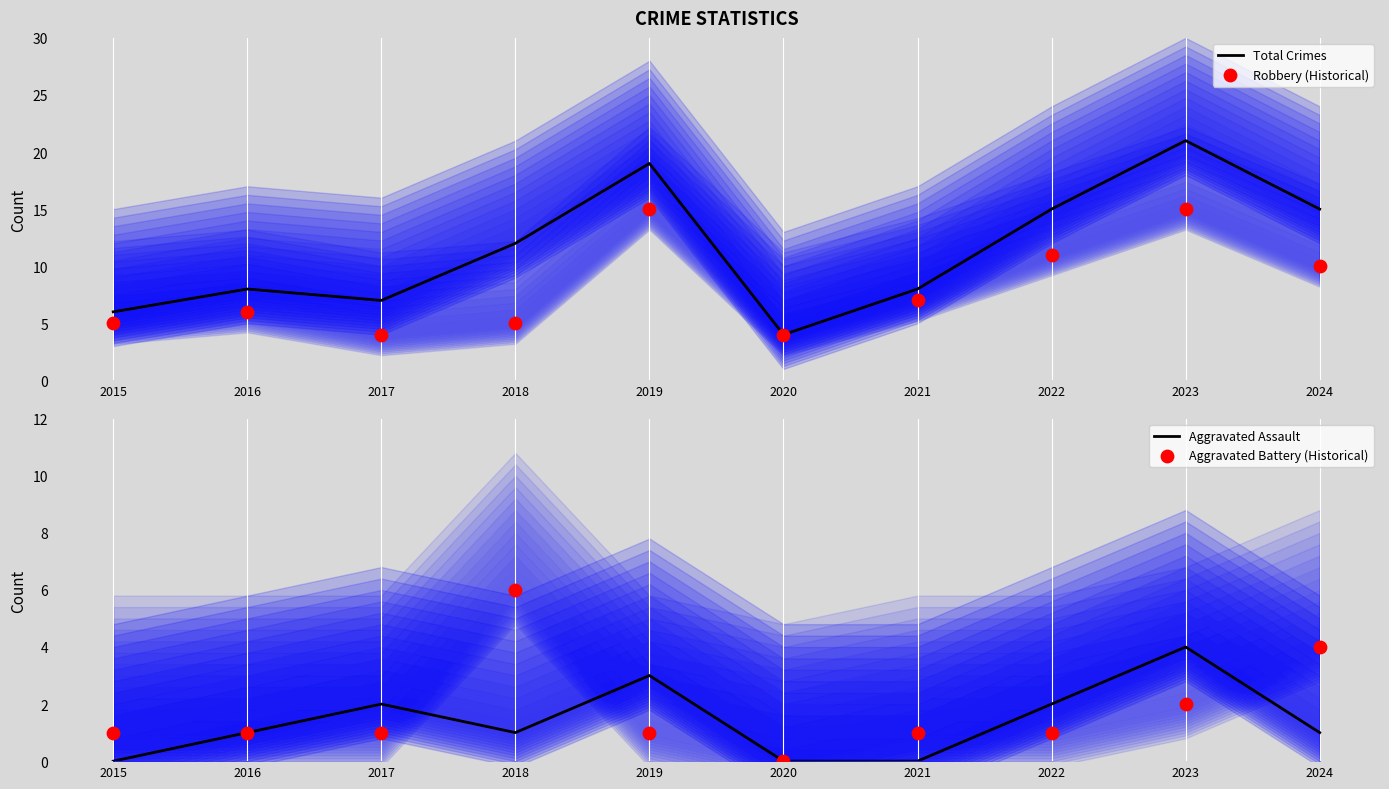

Which series reaches the minimum Y coordinate?

Aggravated Assault